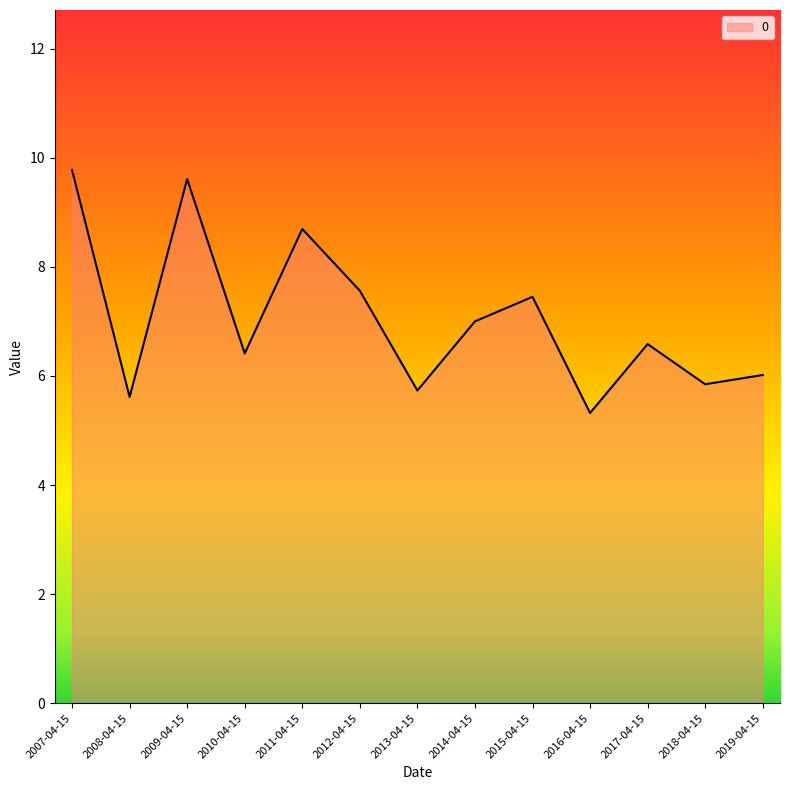

How many series are shown in this chart?

1